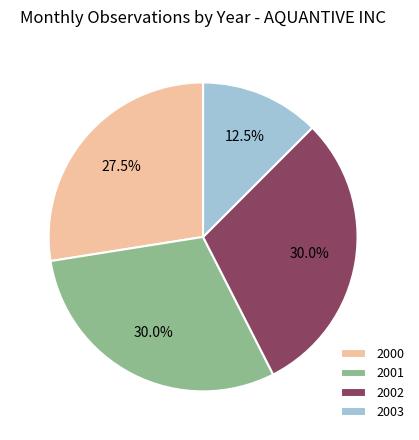

How many slices are in this pie chart?

4